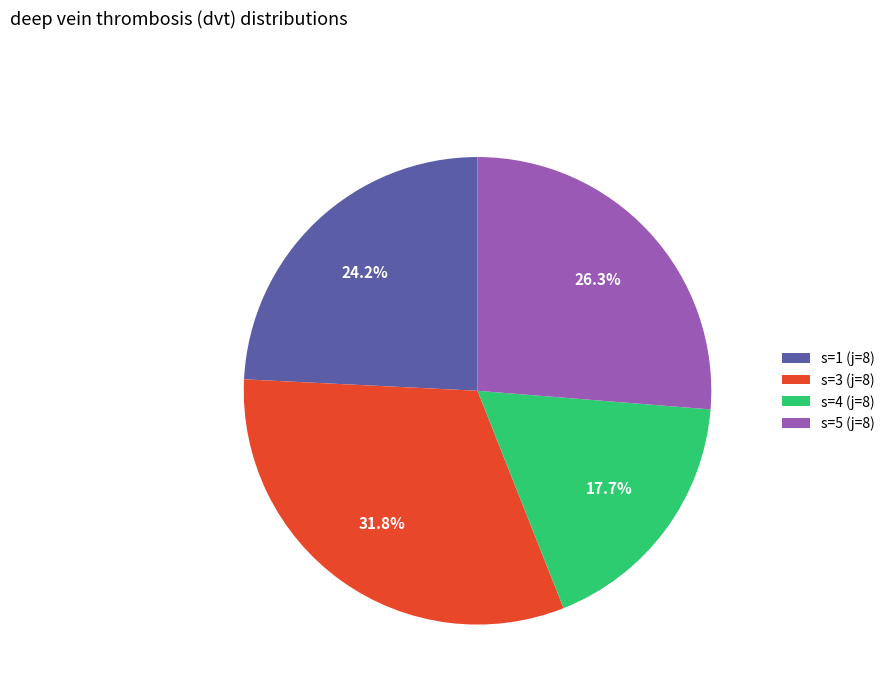

What percentage is the s=5 (j=8) slice, to the nearest percent?

26%